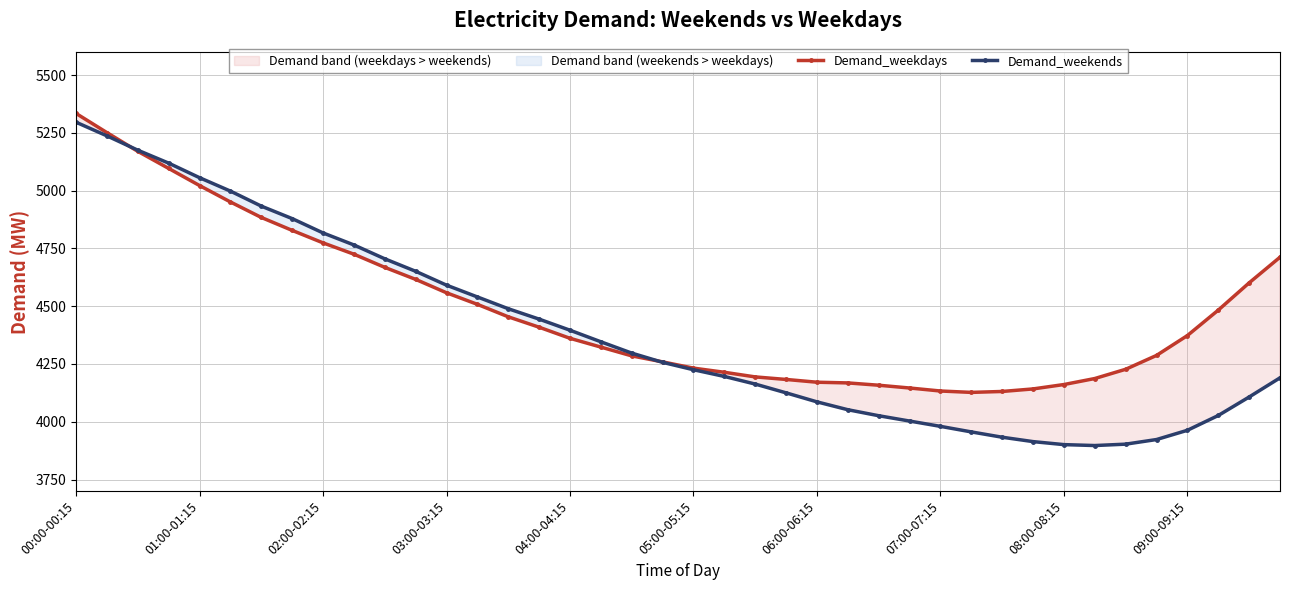

The value of Demand_weekends at 08:00-08:15 is 2099. True or false?

False